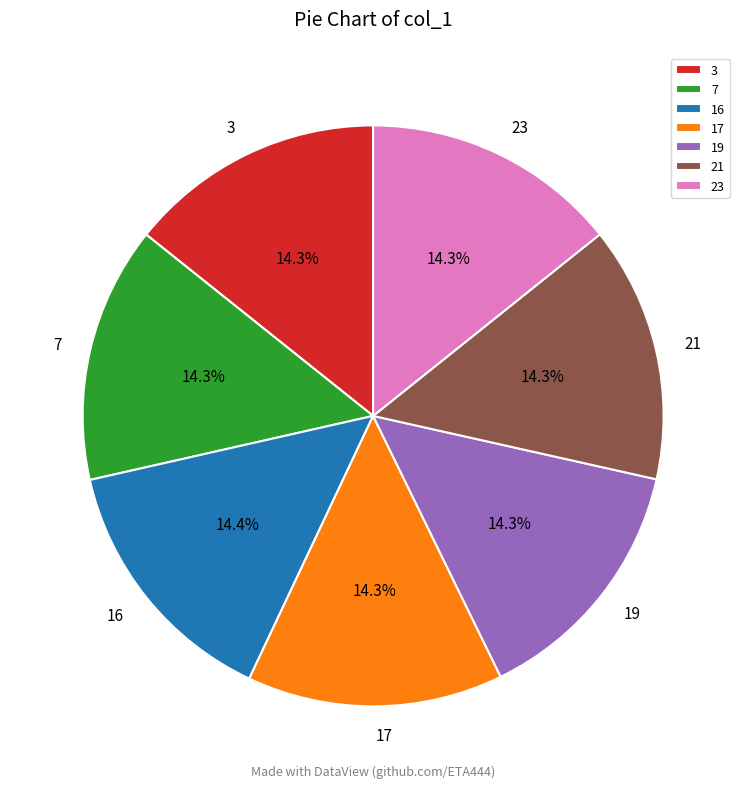

How much of the chart is everything except 16?

85.6%